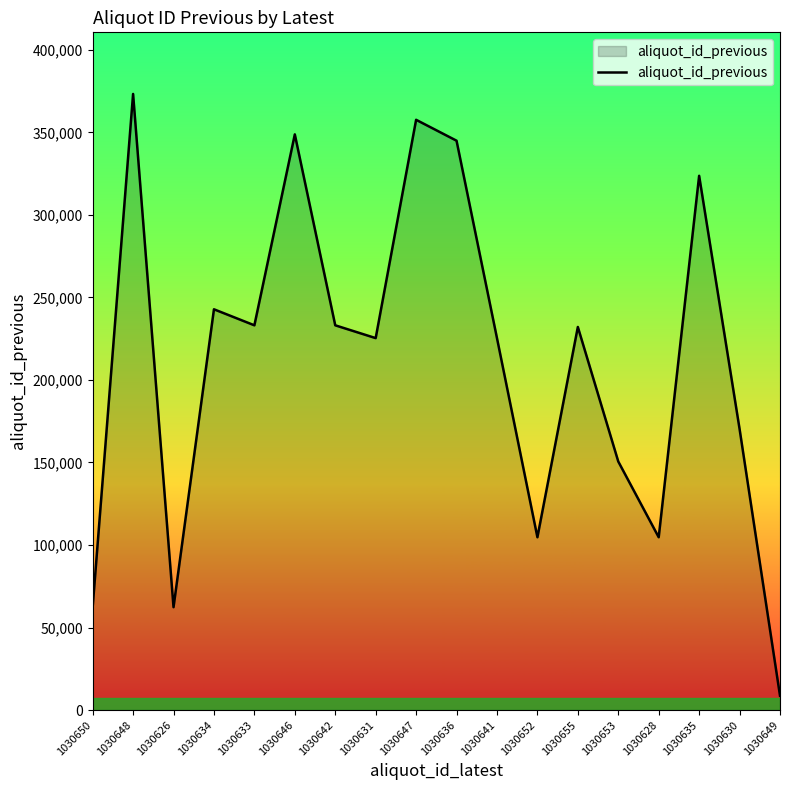

What is the change in value from 1030633 to 1030649?

-224398